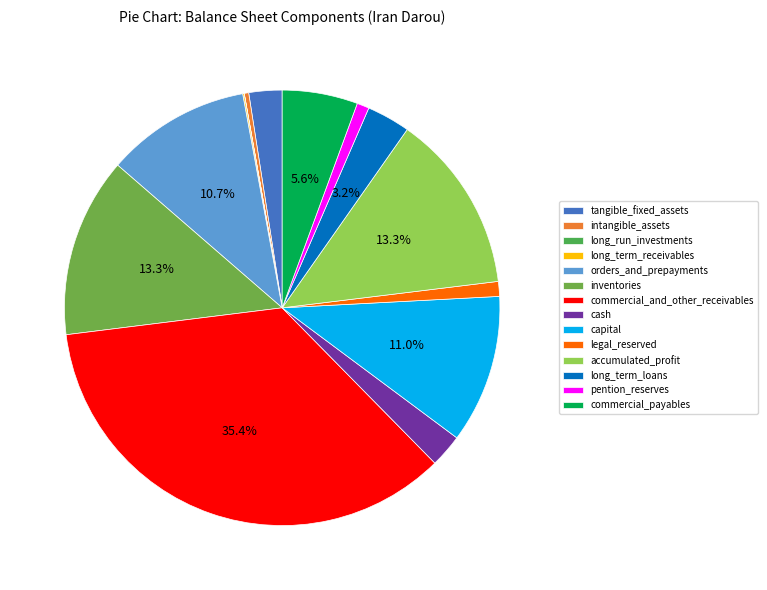

What is the change in value from long_run_investments to orders_and_prepayments?

+563664